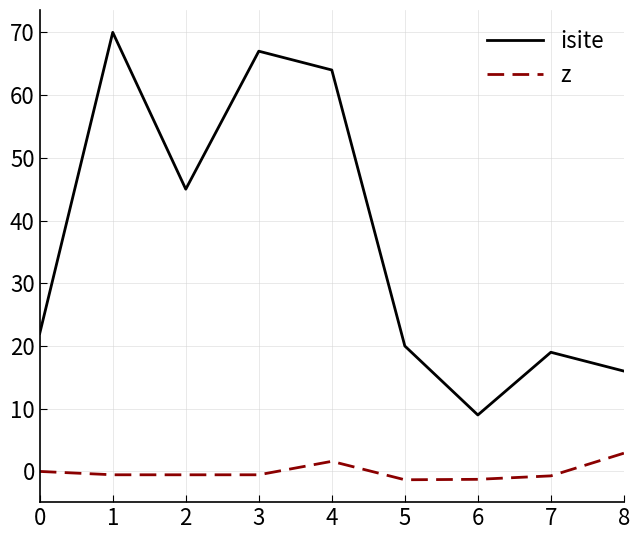

At which label does isite reach its minimum?

6